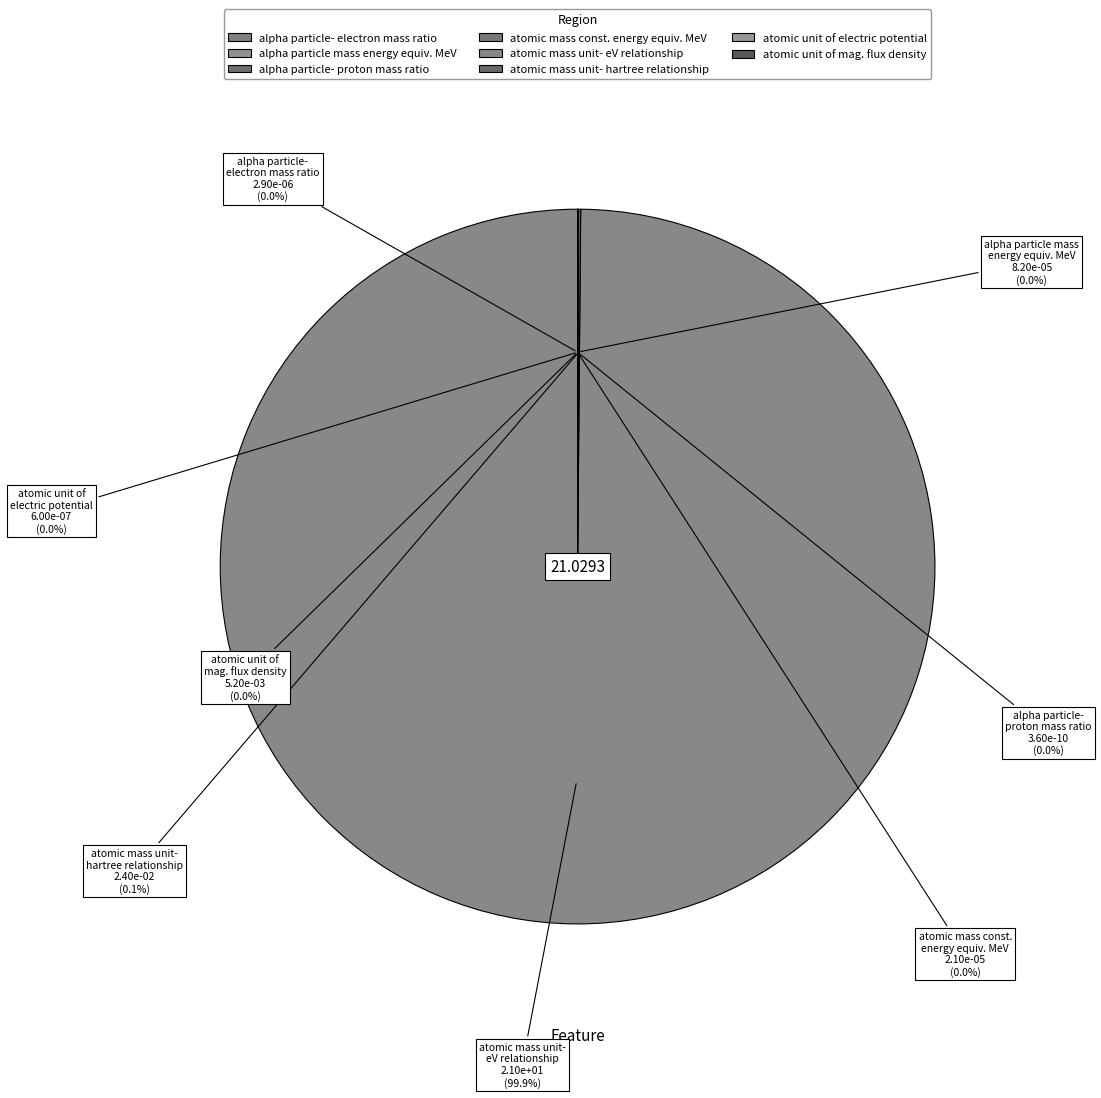

Combined, do alpha particle mass energy equivalent in MeV and atomic mass unit-hartree relationship account for over 50%?

No